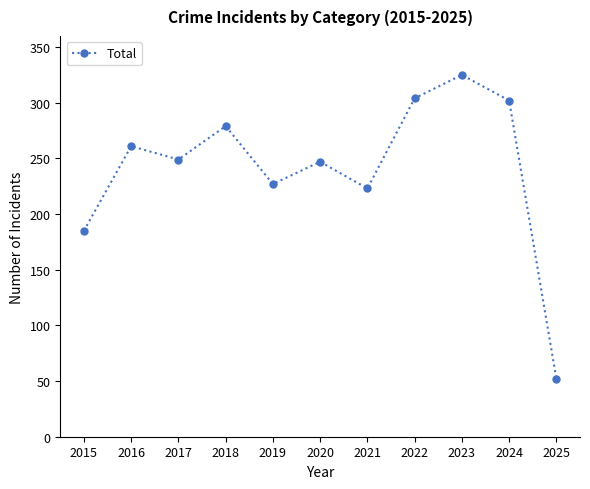

What is the greatest value displayed?

325